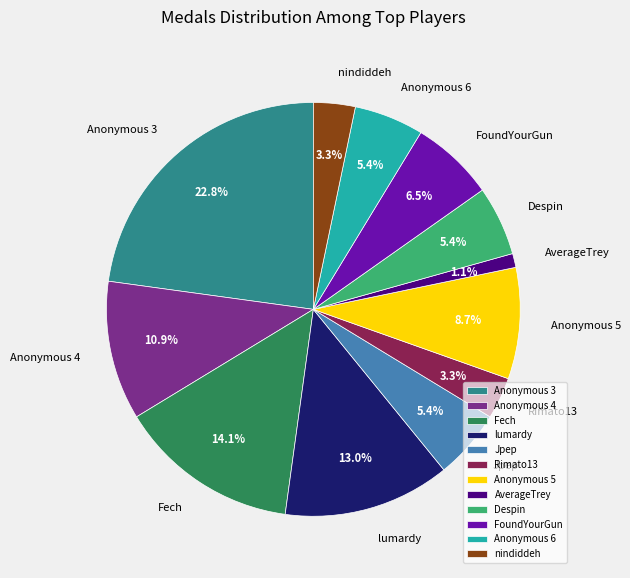

How many slices are in this pie chart?

12